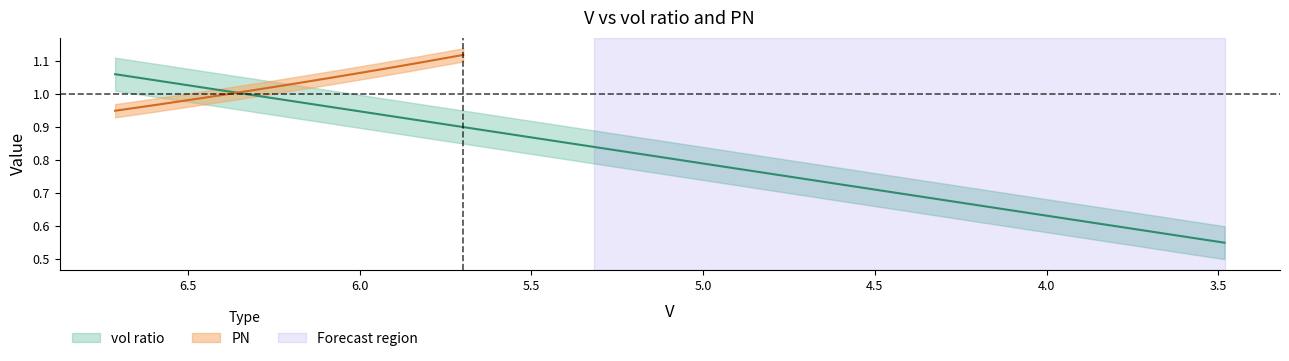

Does the chart display data point markers on the line(s)?

No